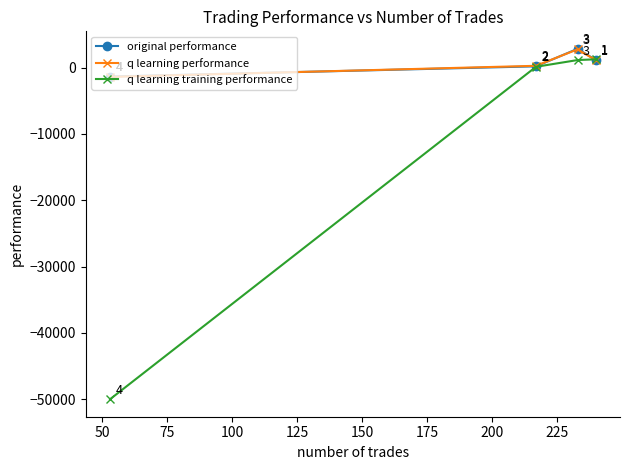

What is the value of the original performance point at the 4th from the left?

1141.5